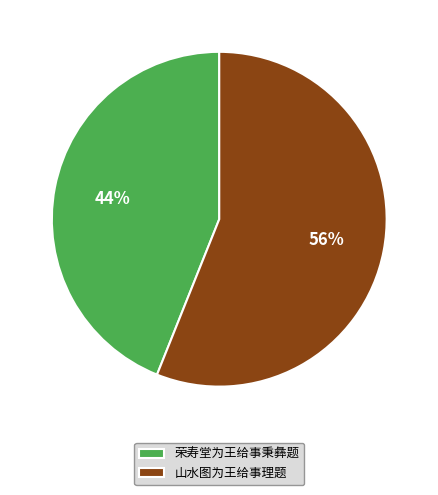

To the nearest percent, what percentage of the pie is 山水图为王给事理题?

56%